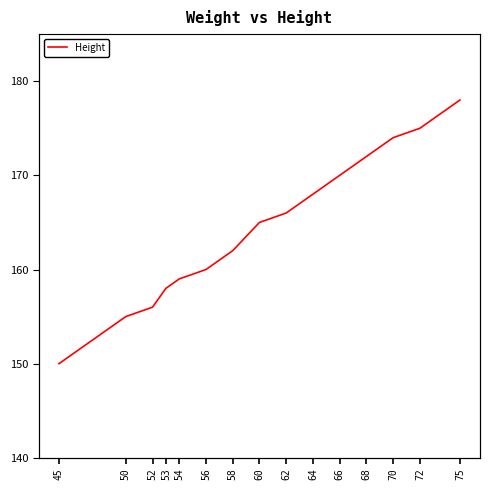

What is the value of the 13th point from the left?

174